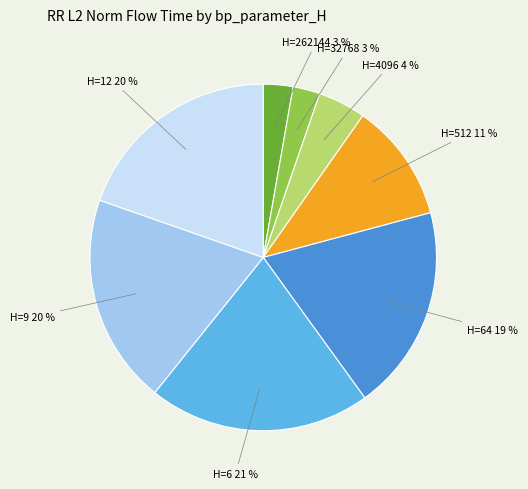

Is there a majority slice in this chart?

No